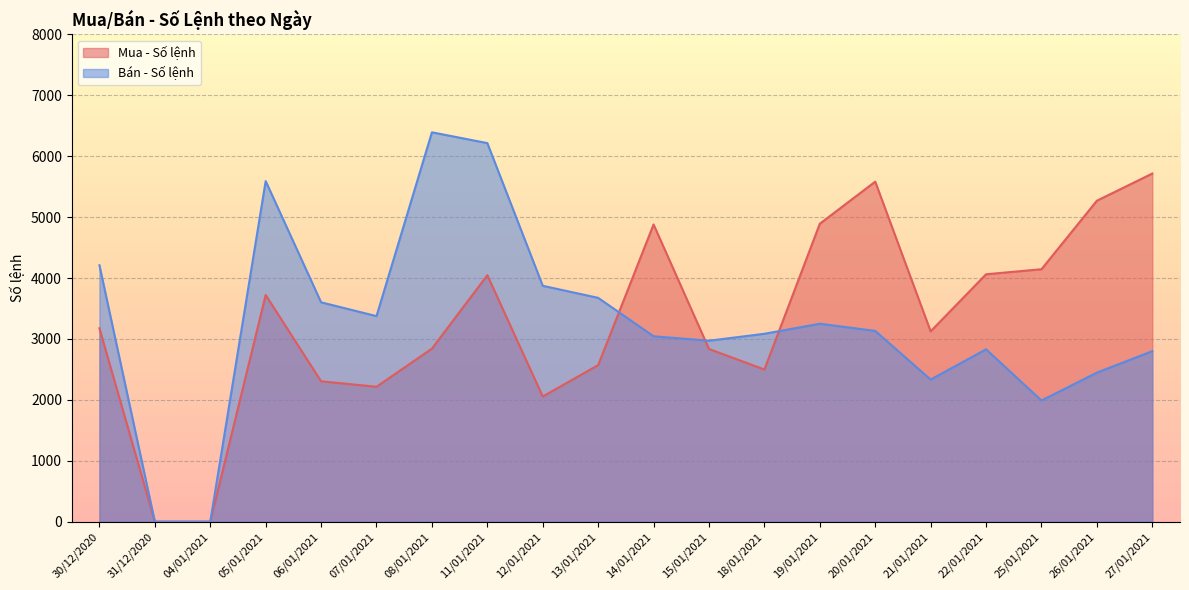

What is the difference between the highest and lowest values at 27/01/2021?

2916